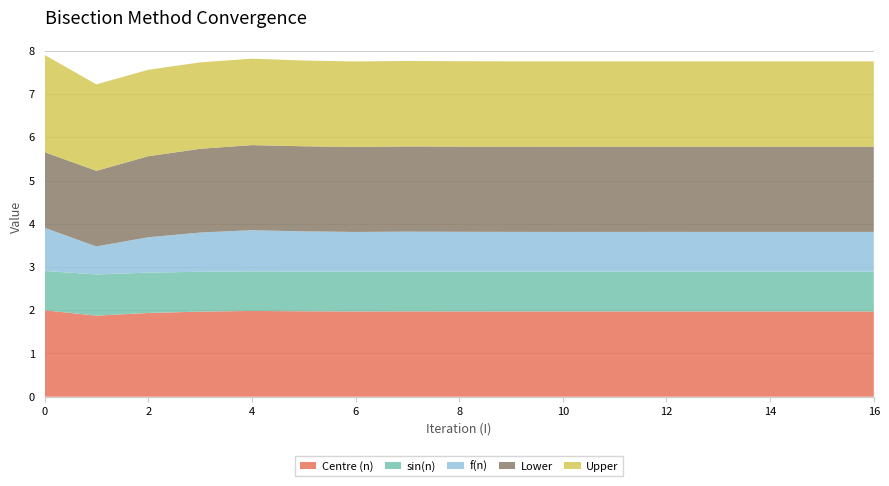

Reading left to right, list all the values displayed in this chart.

Centre (n): 0=2.0	1=1.9	2=1.9	3=2.0	4=2.0	5=2.0	6=2.0	7=2.0	8=2.0	9=2.0	10=2.0	11=2.0	12=2.0	13=2.0	14=2.0	15=2.0	16=2.0
sin(n): 0=0.9	1=1.0	2=0.9	3=0.9	4=0.9	5=0.9	6=0.9	7=0.9	8=0.9	9=0.9	10=0.9	11=0.9	12=0.9	13=0.9	14=0.9	15=0.9	16=0.9
f(n): 0=1.0	1=0.6	2=0.8	3=0.9	4=1.0	5=0.9	6=0.9	7=0.9	8=0.9	9=0.9	10=0.9	11=0.9	12=0.9	13=0.9	14=0.9	15=0.9	16=0.9
Lower: 0=1.8	1=1.8	2=1.9	3=1.9	4=2.0	5=2.0	6=2.0	7=2.0	8=2.0	9=2.0	10=2.0	11=2.0	12=2.0	13=2.0	14=2.0	15=2.0	16=2.0
Upper: 0=2.2	1=2.0	2=2.0	3=2.0	4=2.0	5=2.0	6=2.0	7=2.0	8=2.0	9=2.0	10=2.0	11=2.0	12=2.0	13=2.0	14=2.0	15=2.0	16=2.0